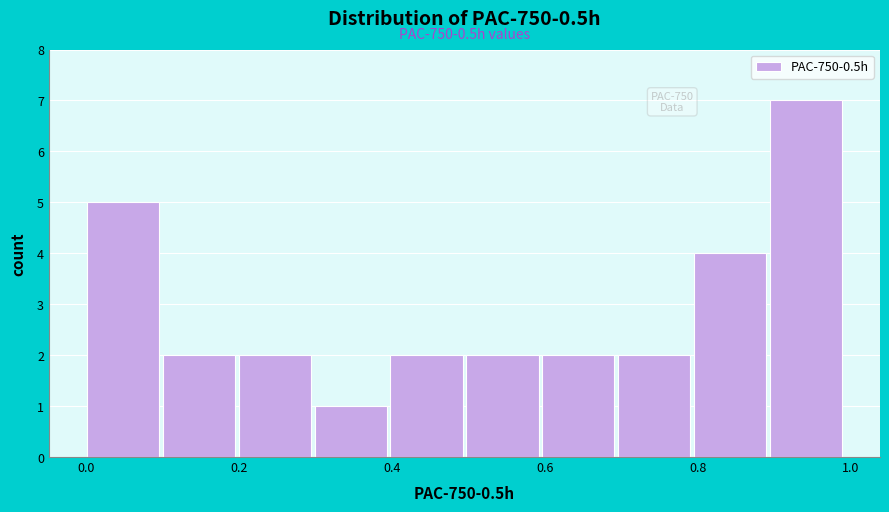

Which range on the x-axis has the tallest bar?

0.9 to 1.0